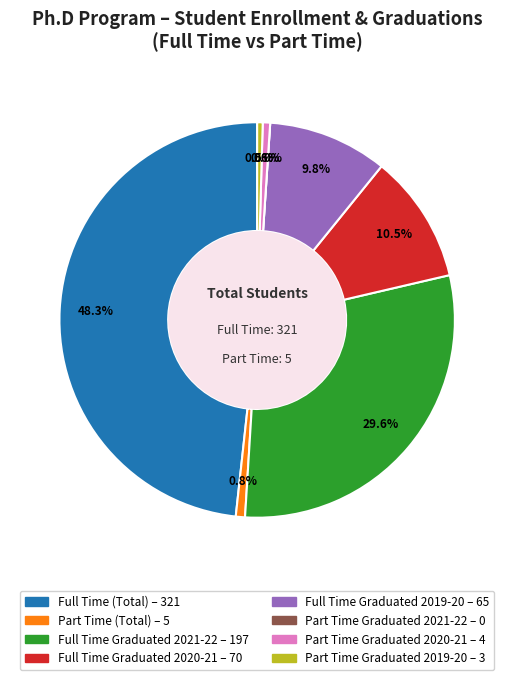

True or false: Part Time (Total) accounts for 11% of the total.

False